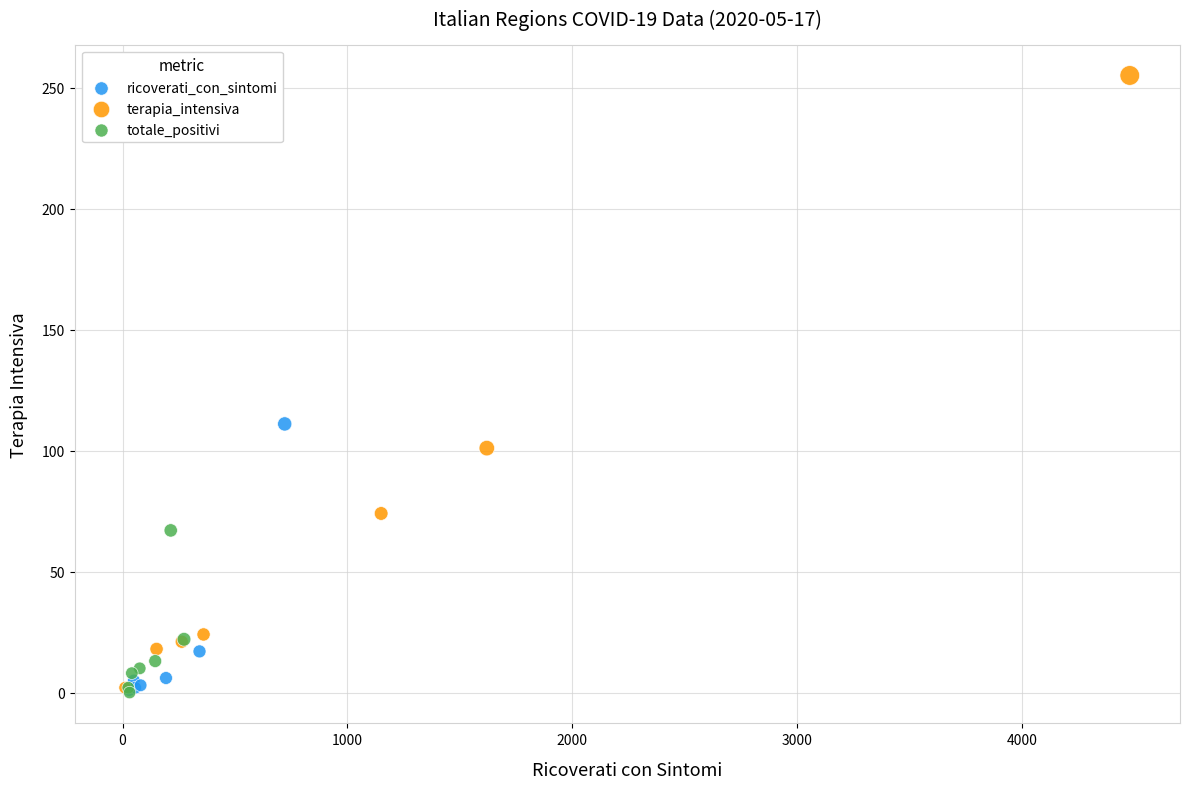

Which series contains the highest Y value?

terapia_intensiva